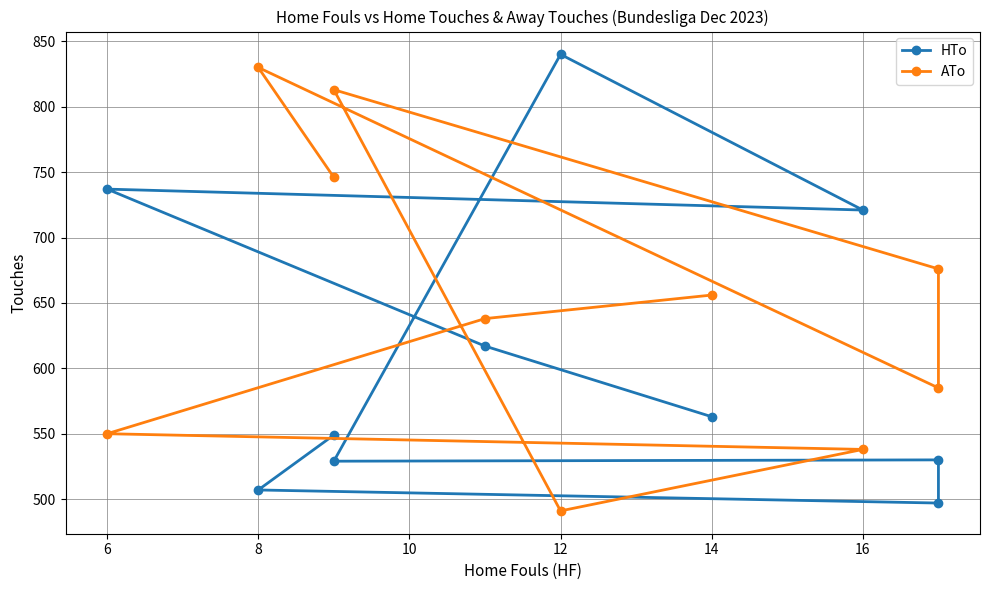

List the series in order of their peak value, lowest first.

ATo, HTo